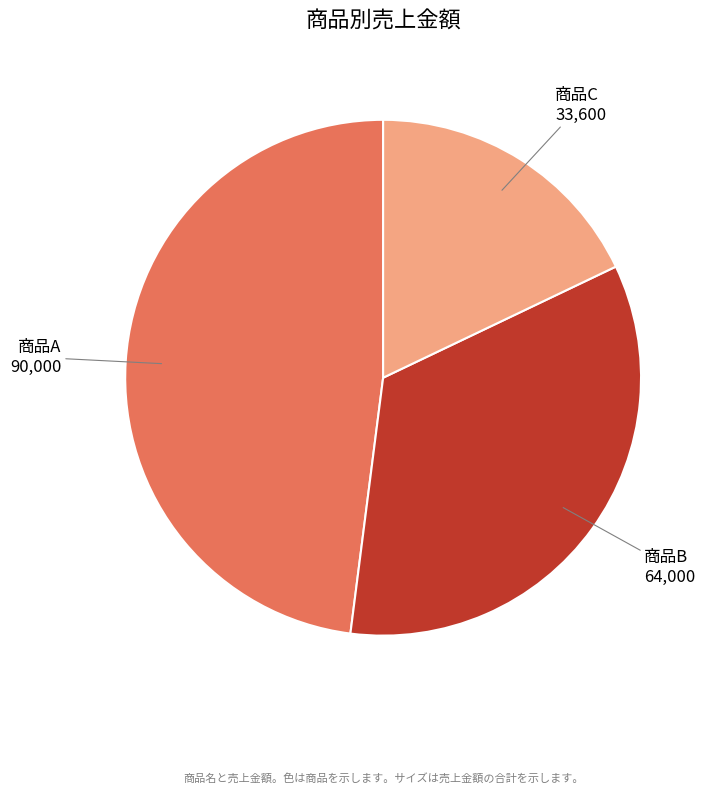

True or false: 商品A accounts for 48% of the total.

True